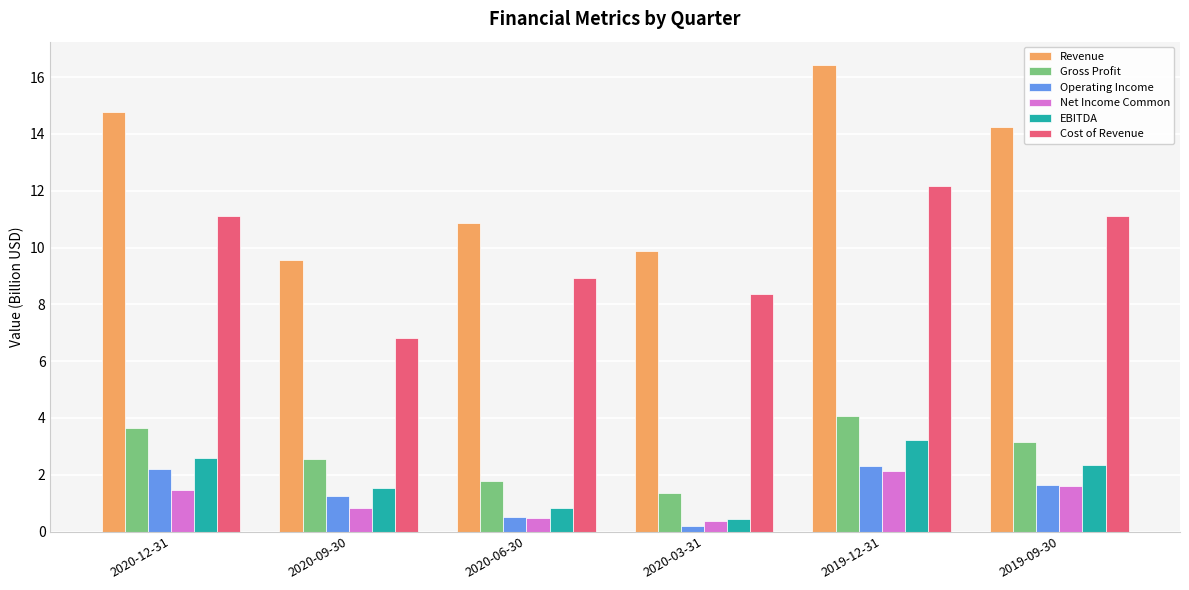

What is the smallest value displayed?

0.2